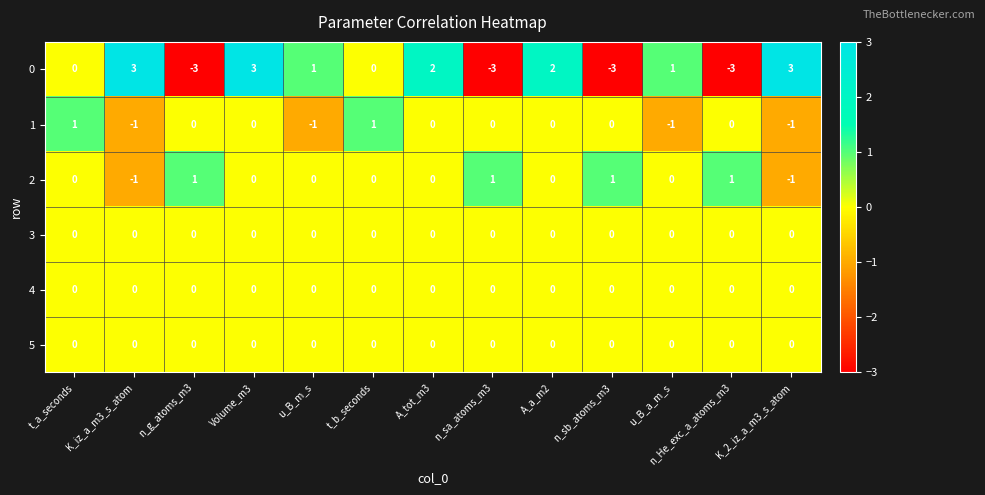

The 4 series shows 0 at K_2_iz_a_m3_s_atom. True or false?

True